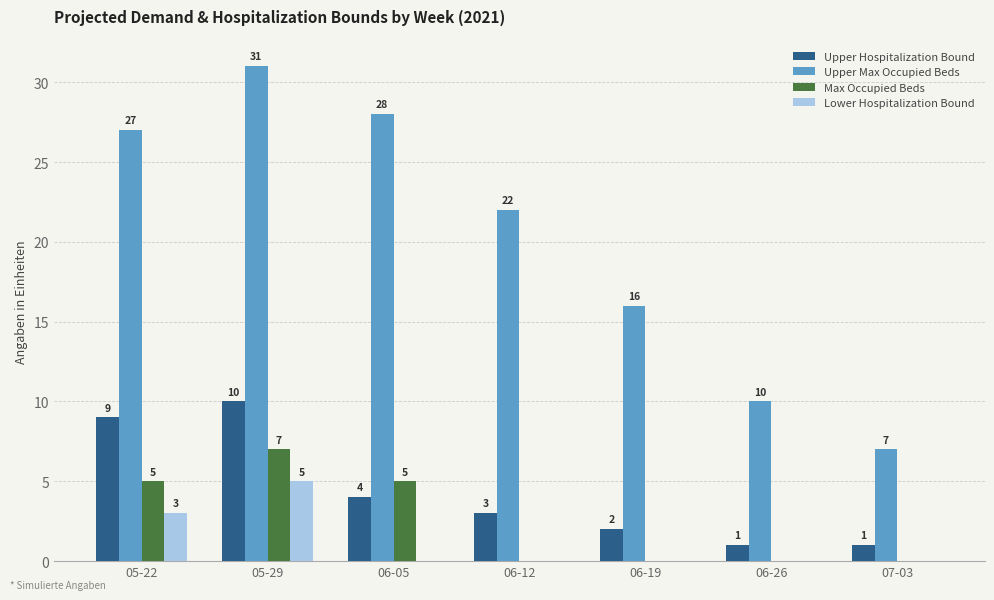

Which series changed the most between 05-22 and 05-29?

Upper Max Occupied Beds